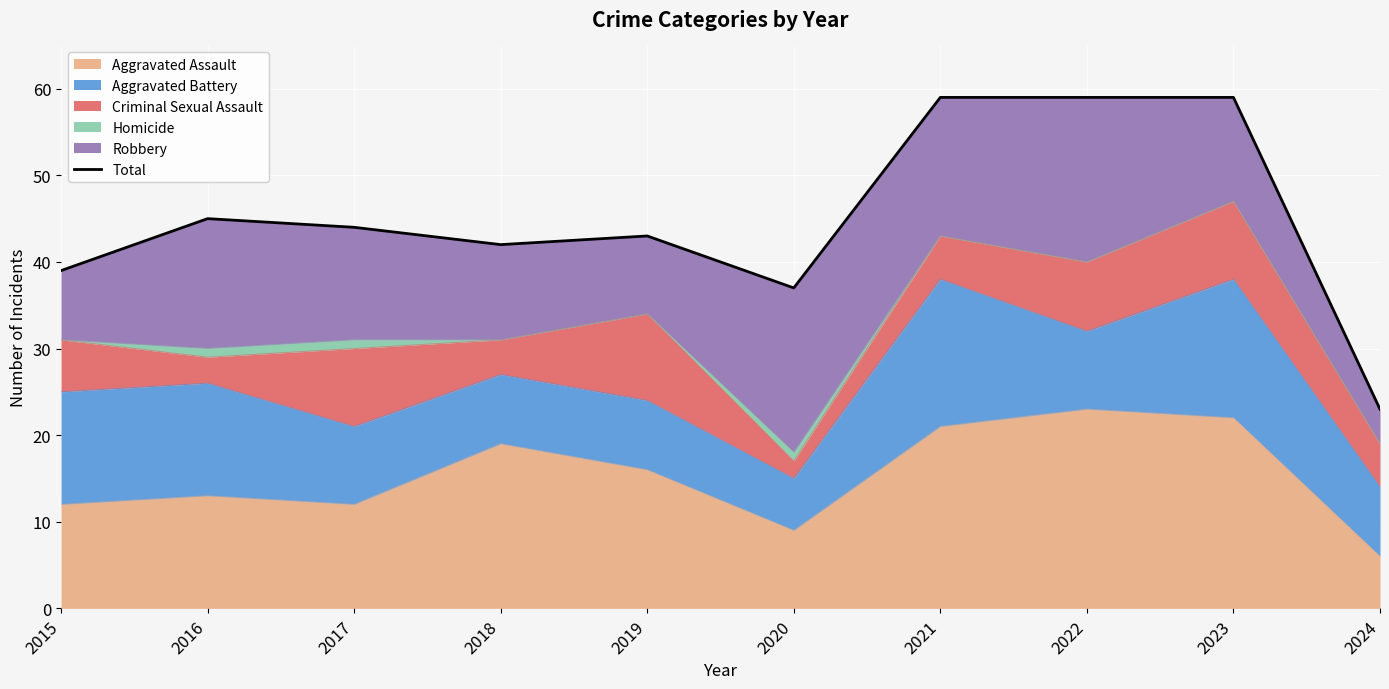

List the labels in order of value, largest first.

2021, 2022, 2023, 2016, 2017, 2019, 2018, 2015, 2020, 2024